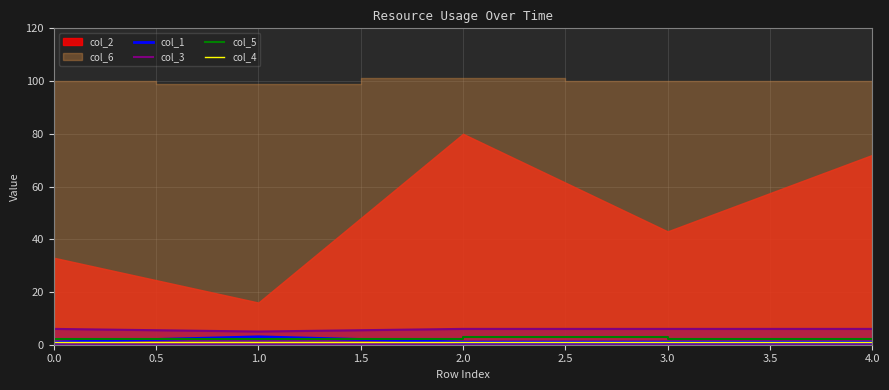

True or false: col_4 and col_5 cross at least once.

False